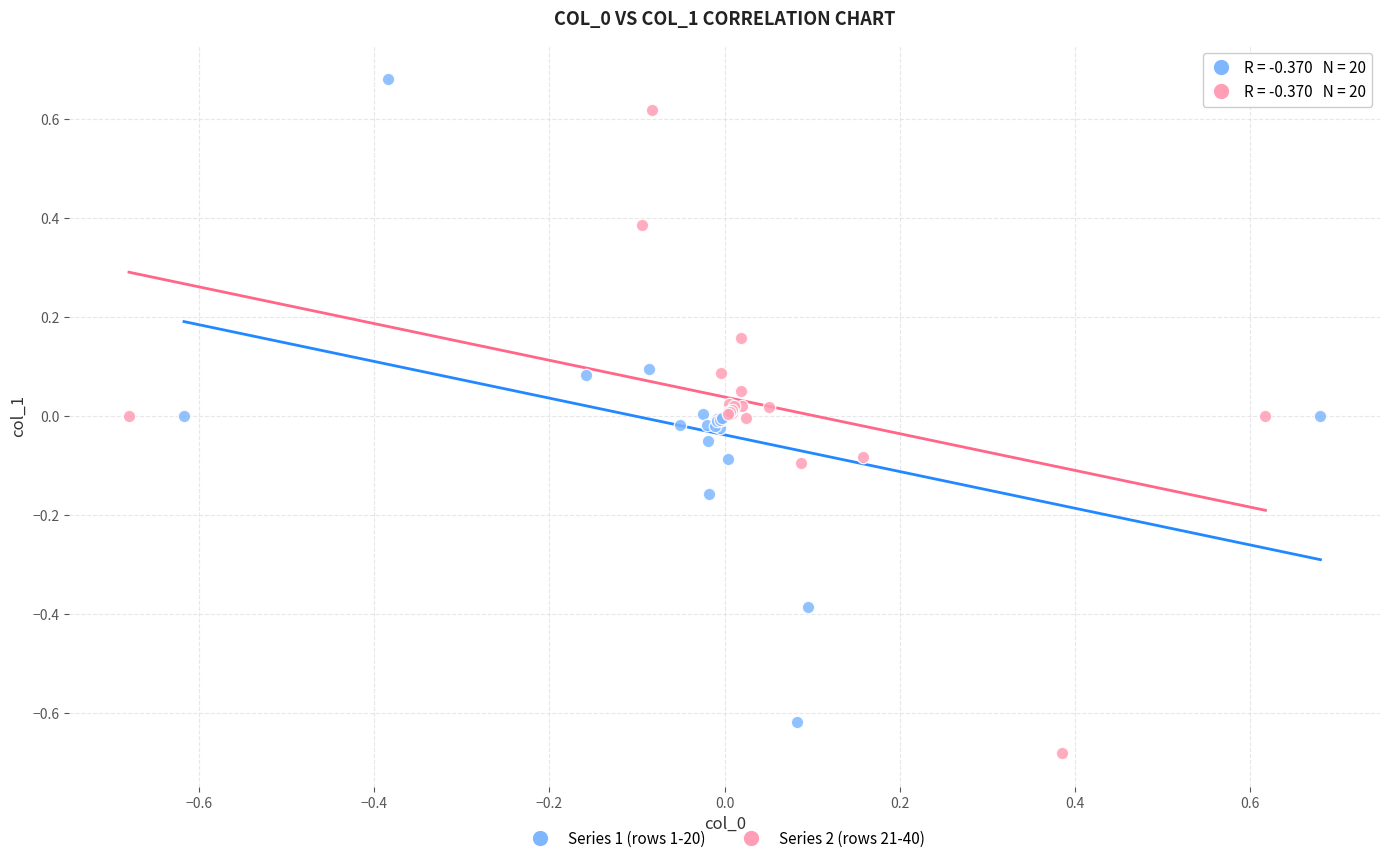

Which series contains the lowest Y value?

Series 2 (rows 21-40)